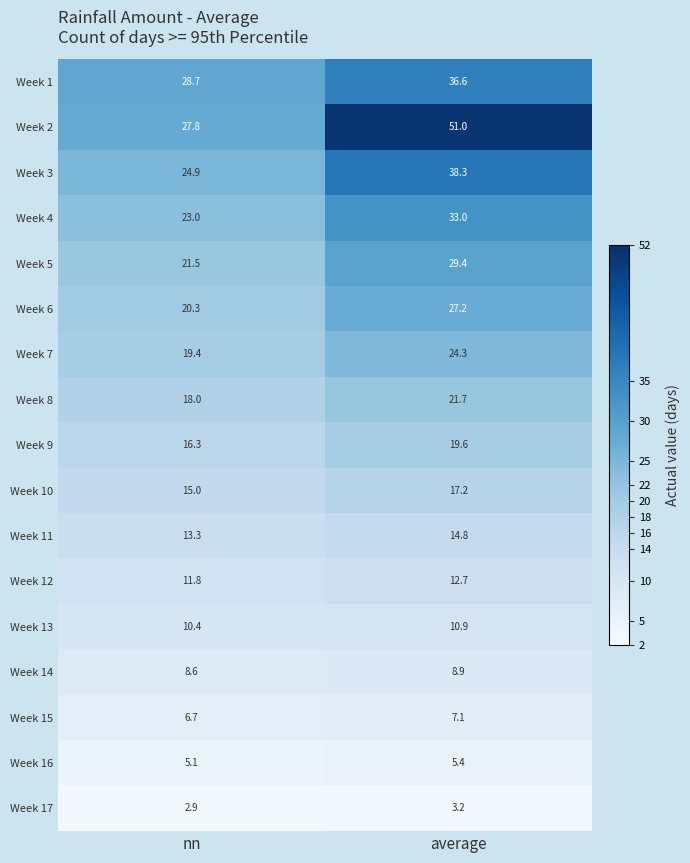

Which series has the largest range (max minus min)?

Week 2